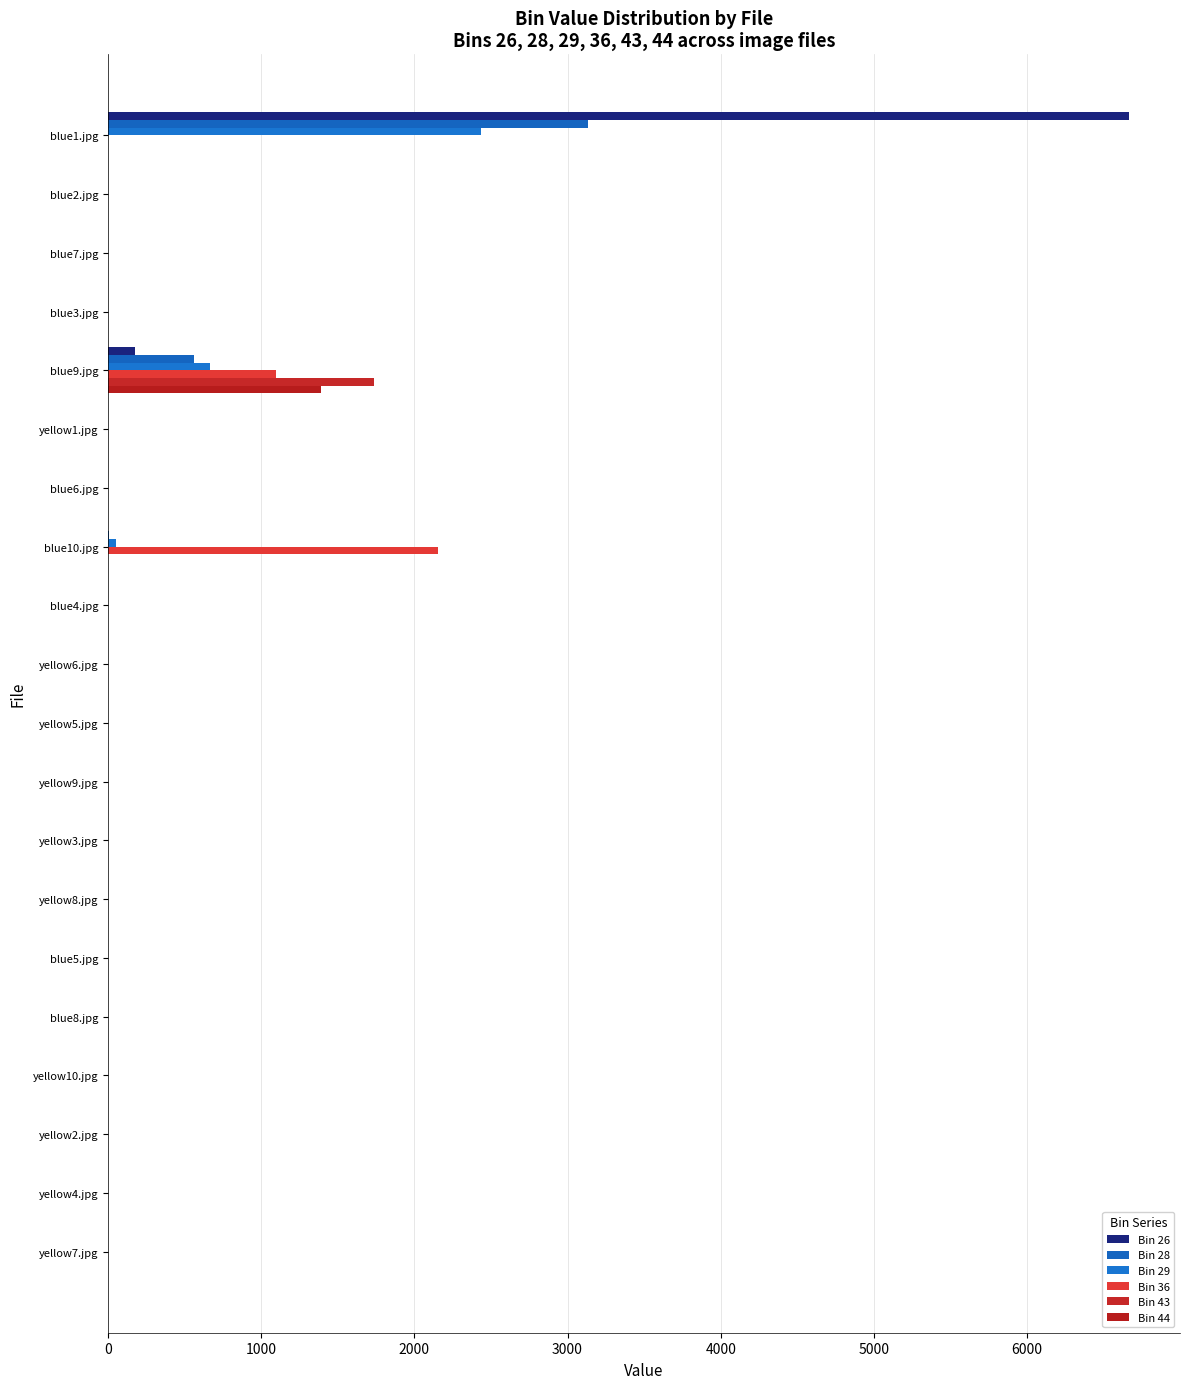

What is the average value of the Bin 29 series?

158